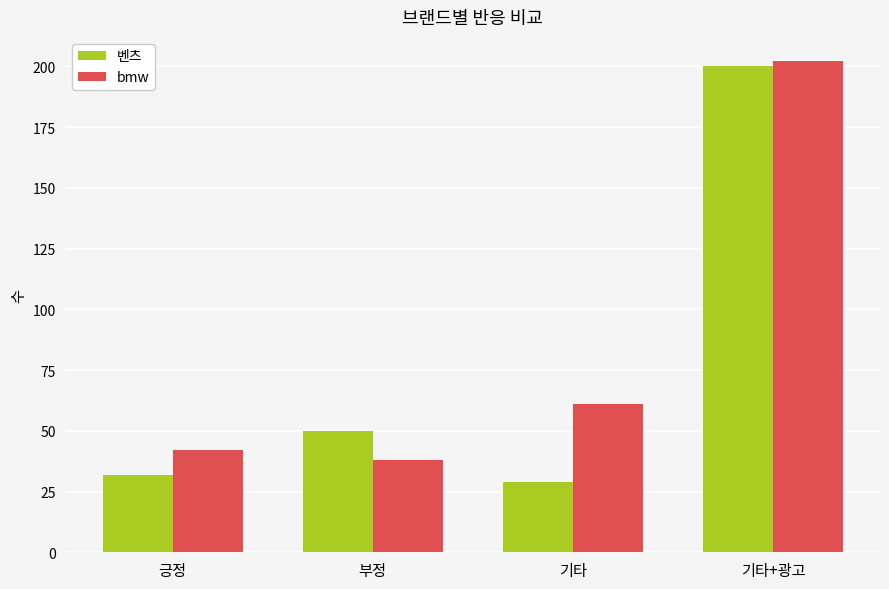

What is the label of the 1st bar from the right?

기타+광고